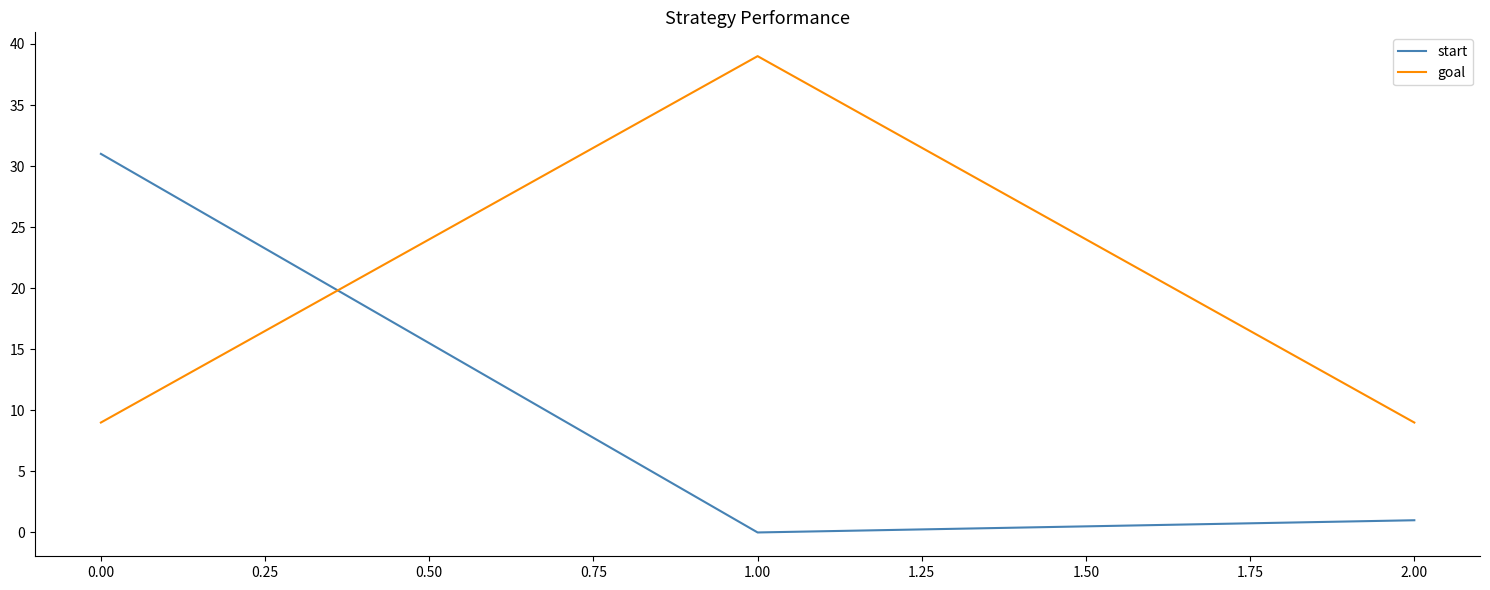

Is it true that goal equals 9 at 0.00?

True